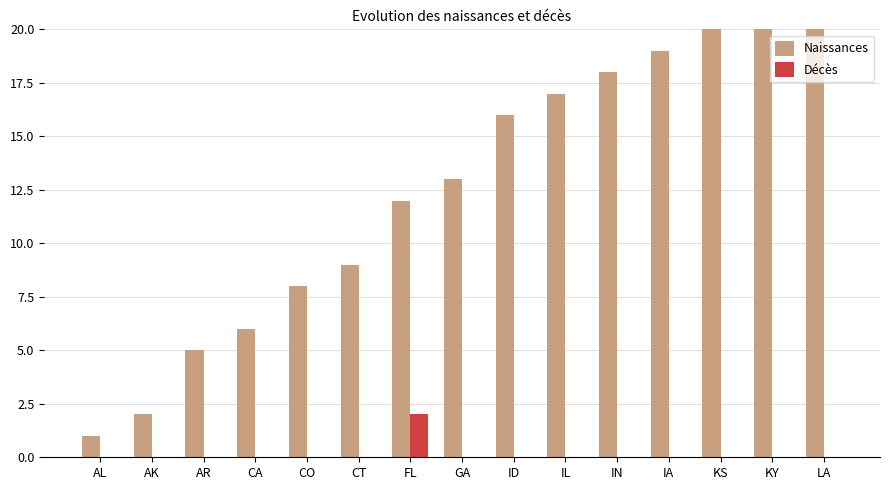

What is the total value across all series at KS?

20